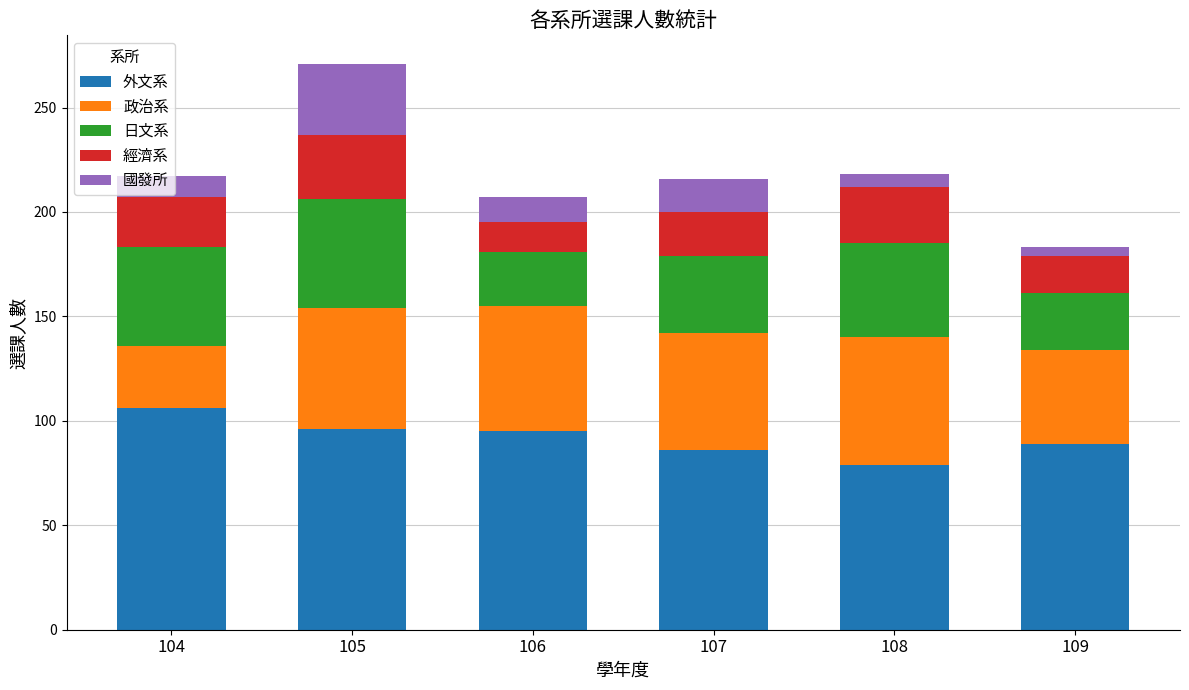

The value of 外文系 at 105 is 96. True or false?

True